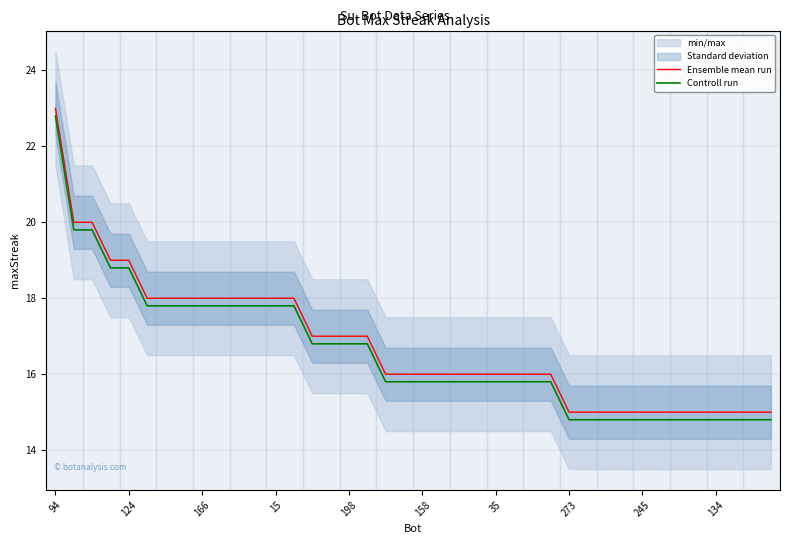

The Ensemble mean run series shows 16.0 at 35. True or false?

True